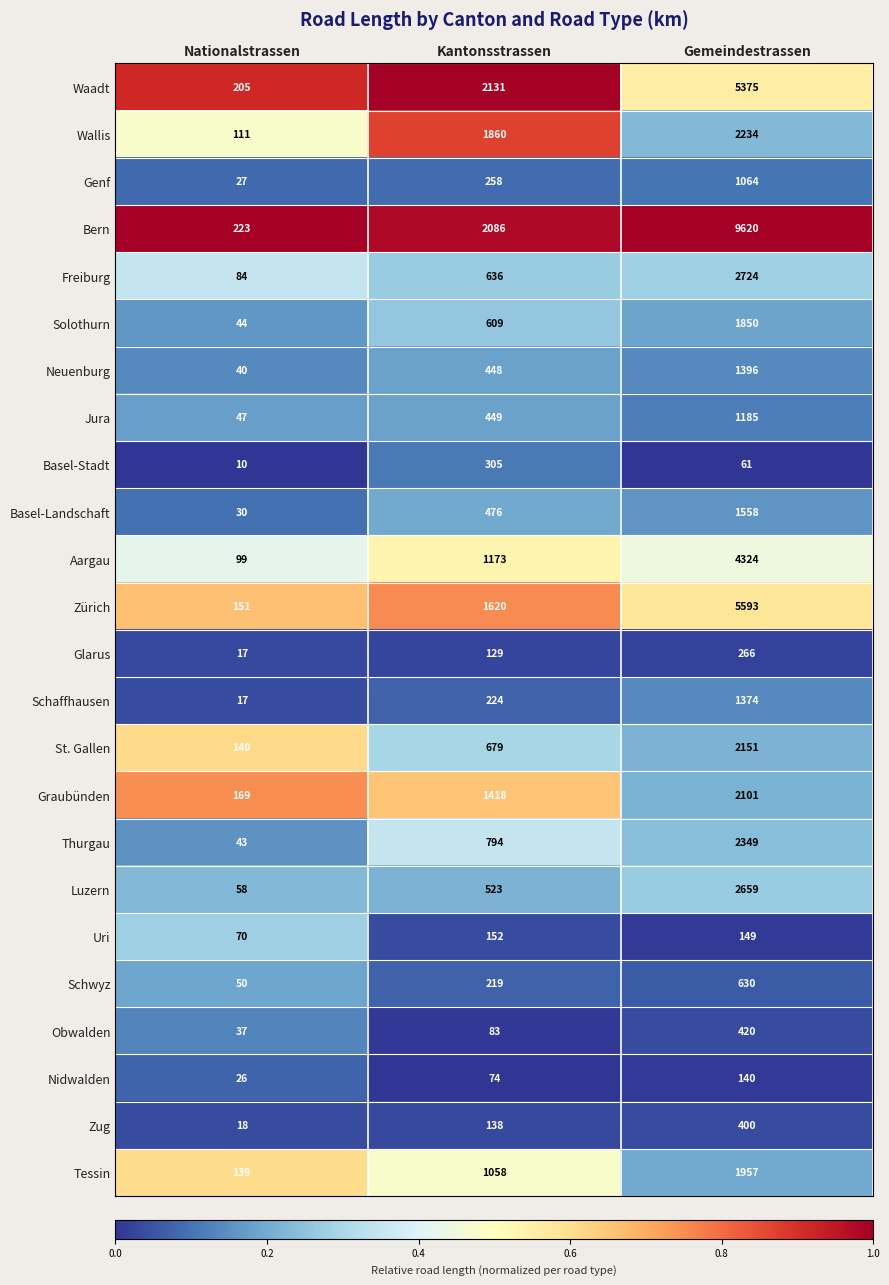

At Gemeindestrassen, list the series in order from largest to smallest.

Bern, Zürich, Waadt, Aargau, Freiburg, Luzern, Thurgau, Wallis, St. Gallen, Graubünden, Tessin, Solothurn, Basel-Landschaft, Neuenburg, Schaffhausen, Jura, Genf, Schwyz, Obwalden, Zug, Glarus, Uri, Nidwalden, Basel-Stadt